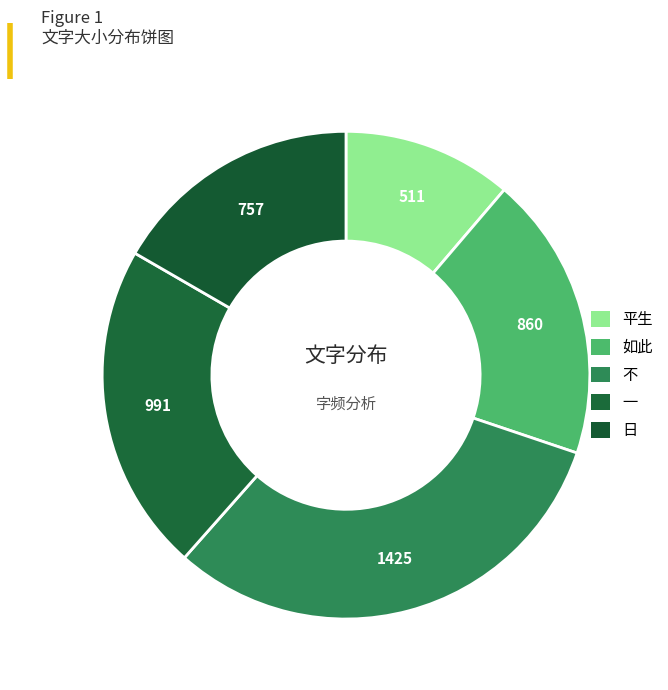

Is it true that 日 is 17% of the pie?

True